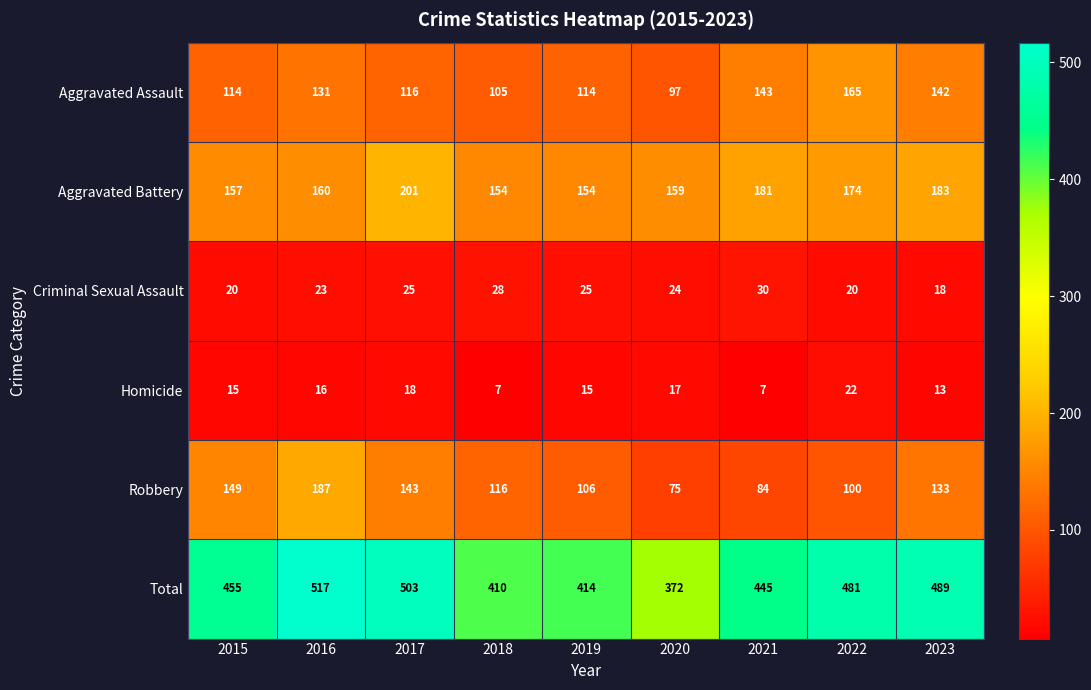

At how many categories does at least one series exceed 341?

9